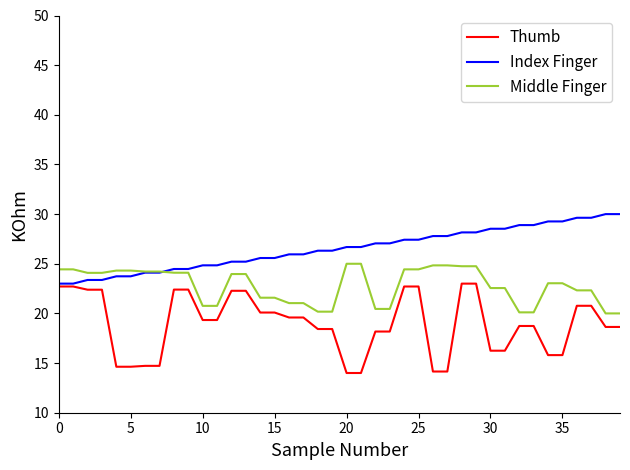

How many lines are shown in the chart?

3